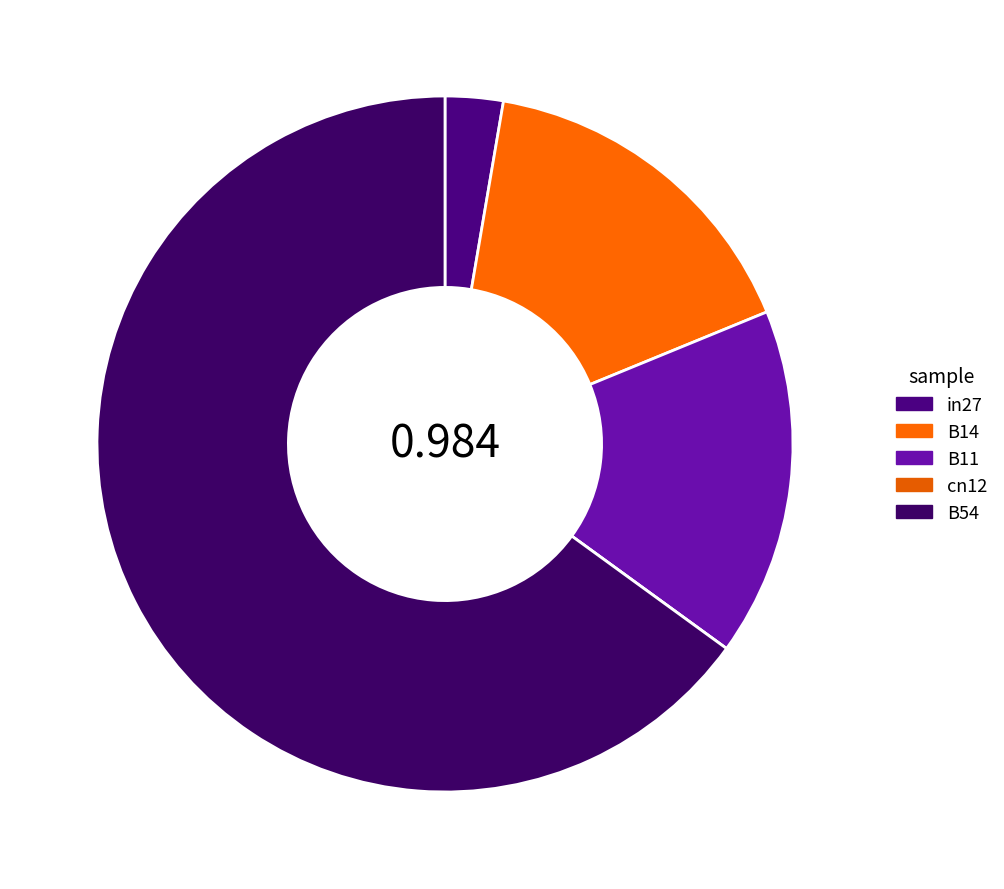

How many segments does this pie chart have?

5